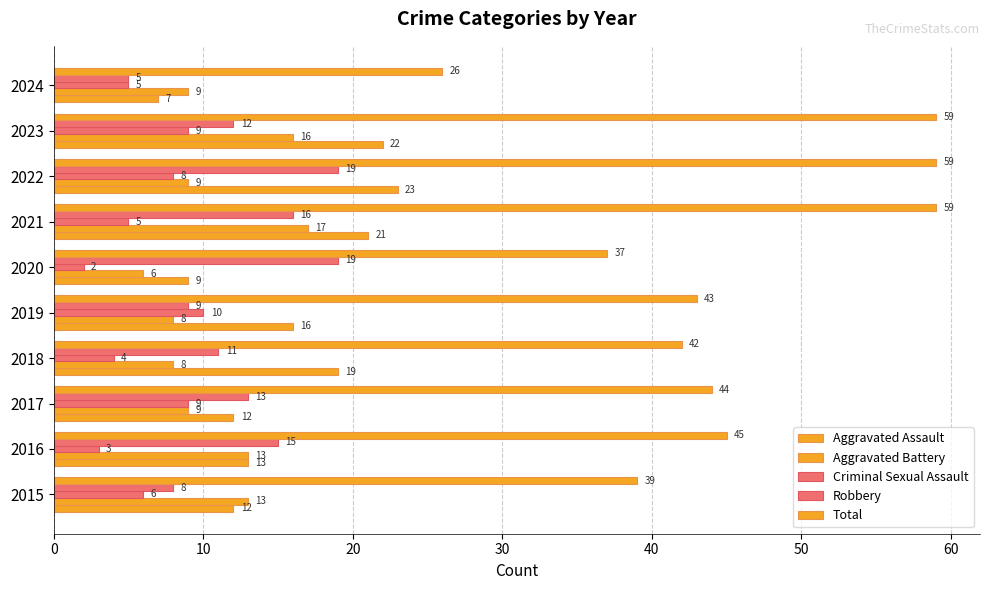

How many categories are shown in the chart?

10